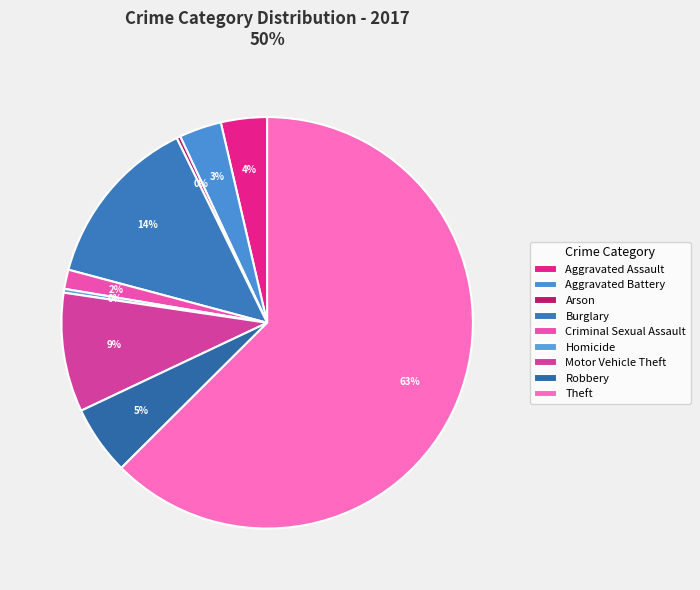

Which category has the biggest portion of the pie?

Theft